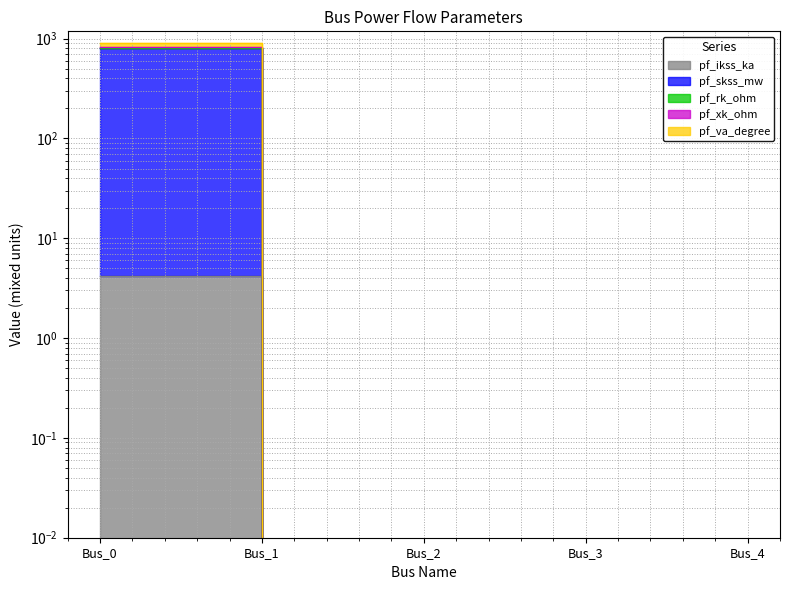

What is the value of the pf_ikss_ka point at the 1st from the left?

804.2